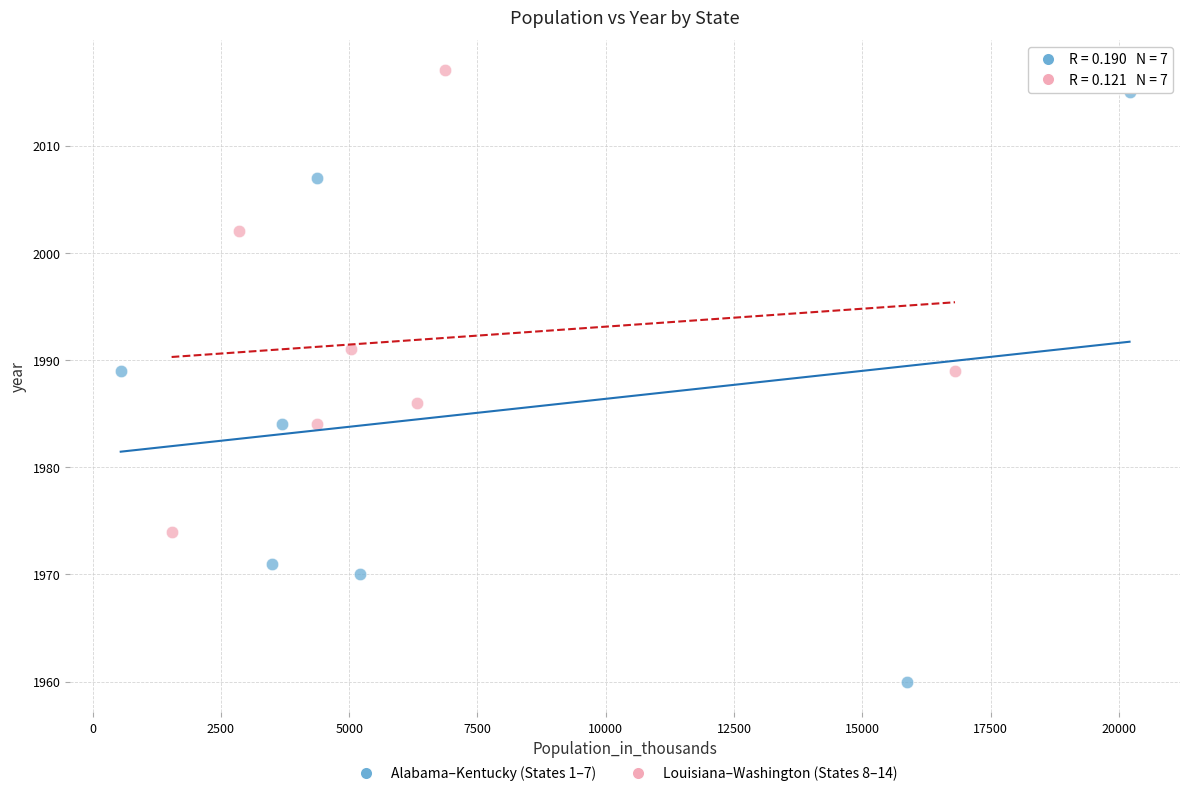

Which series contains the highest Y value?

Louisiana–Washington (States 8–14)